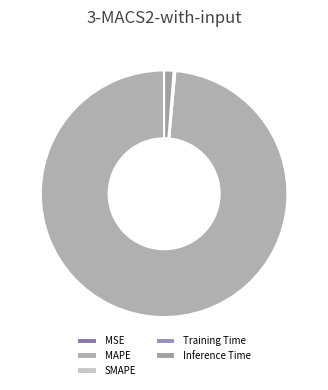

Combined, what portion of the pie is MAPE and Inference Time?

99.8%